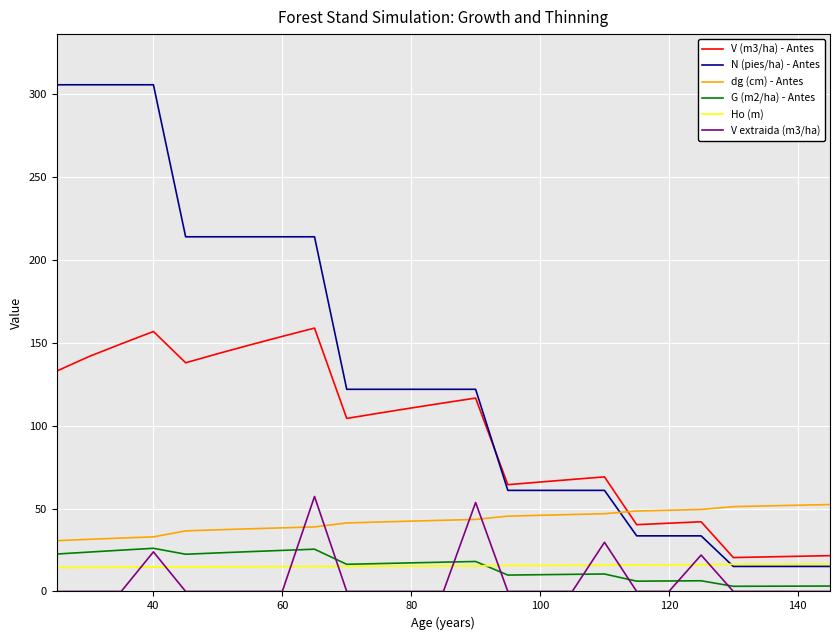

Which series has the largest total across all categories?

N (pies/ha) - Antes